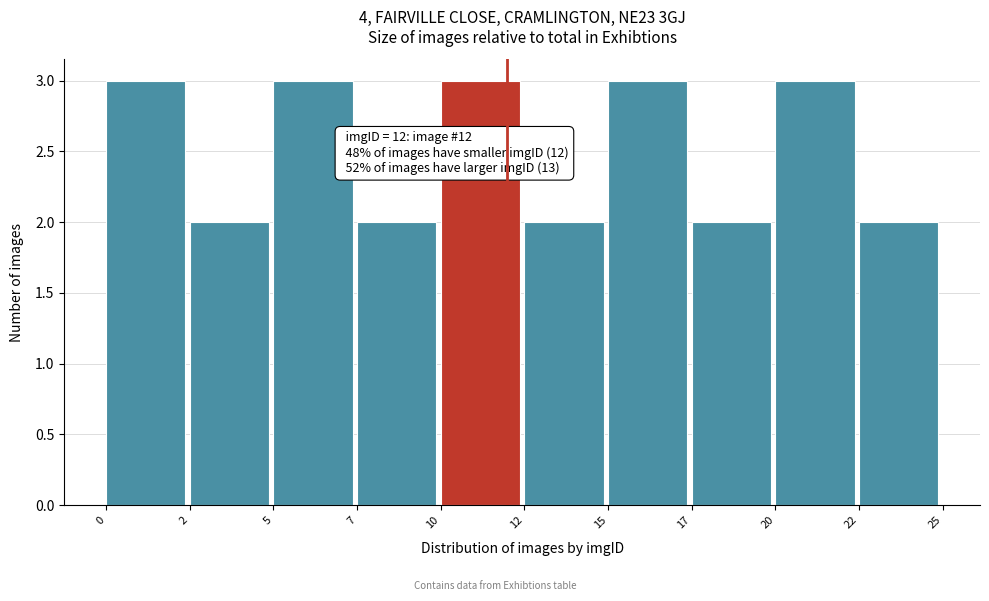

Reading left to right, what are all the values shown in this chart?

3	2	3	2	3	2	3	2	3	2